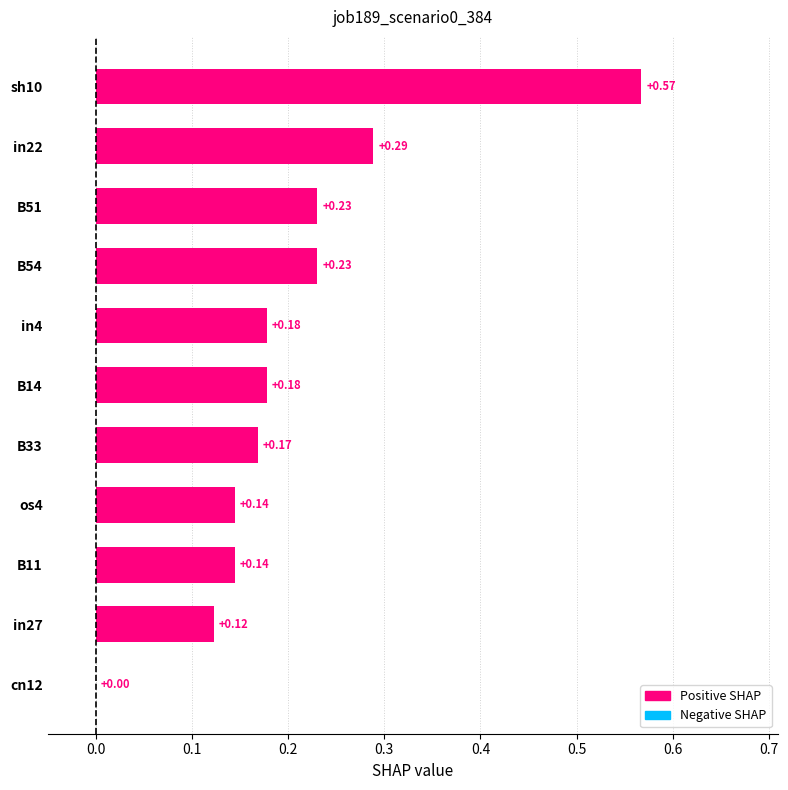

How many values are between 0 and 1?

11